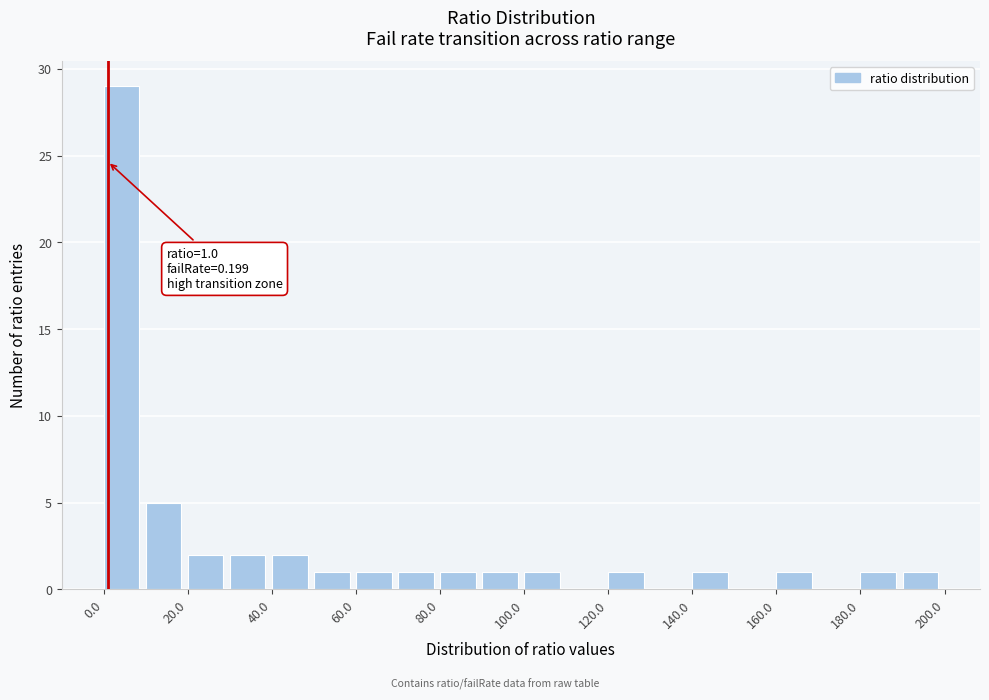

Which range on the x-axis has the tallest bar?

0 to 10